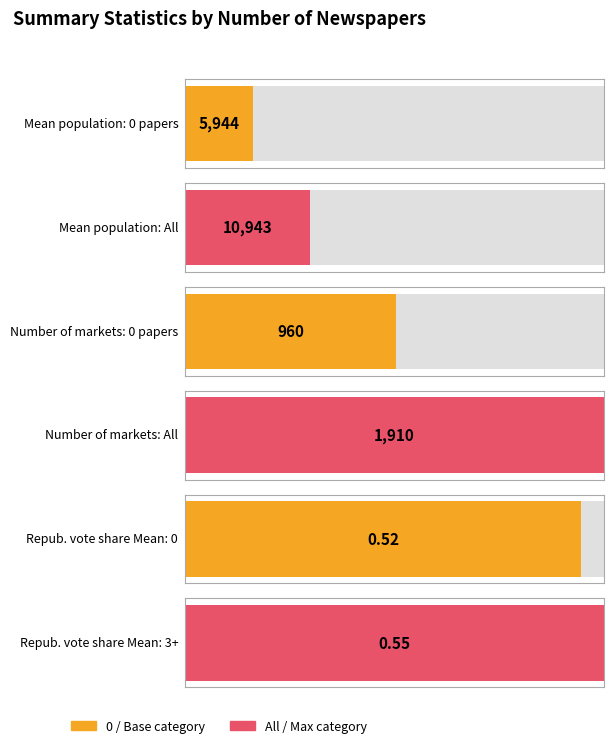

True or false: Mean population has a value of 8815 at 0.

False